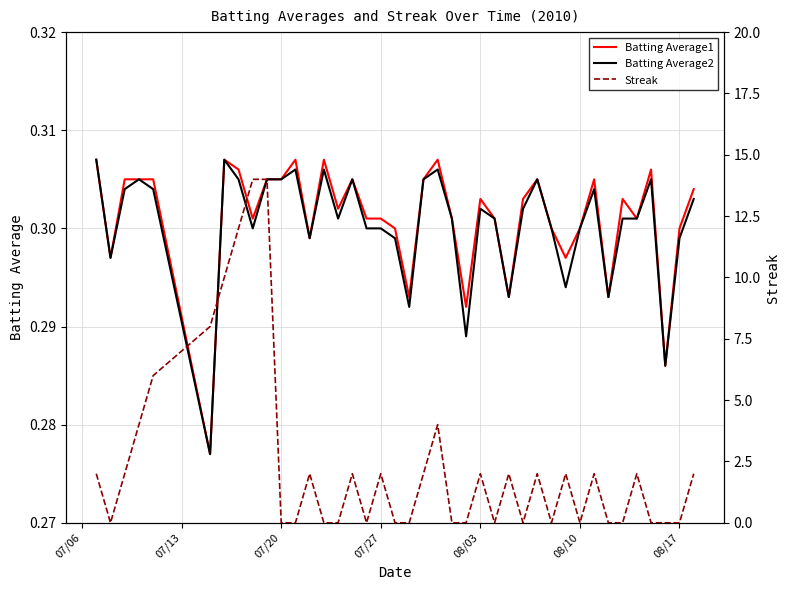

Reading right to left, extract all data points from this chart.

Batting Average1: 0.3	0.3	0.3	0.3	0.3	0.3	0.3	0.3	0.3	0.3	0.3	0.3	0.3	0.3	0.3	0.3	0.3	0.3	0.3	0.3	0.3	0.3	0.3	0.3	0.3	0.3	0.3	0.3	0.3	0.3	0.3	0.3	0.3	0.3	0.3	0.3	0.3	0.3	0.3	0.3
Batting Average2: 0.3	0.3	0.3	0.3	0.3	0.3	0.3	0.3	0.3	0.3	0.3	0.3	0.3	0.3	0.3	0.3	0.3	0.3	0.3	0.3	0.3	0.3	0.3	0.3	0.3	0.3	0.3	0.3	0.3	0.3	0.3	0.3	0.3	0.3	0.3	0.3	0.3	0.3	0.3	0.3
Streak: 2.0	0.0	0.0	0.0	2.0	0.0	0.0	2.0	0.0	2.0	0.0	2.0	0.0	2.0	0.0	2.0	0.0	0.0	4.0	2.0	0.0	0.0	2.0	0.0	2.0	0.0	0.0	2.0	0.0	0.0	14.0	14.0	12.0	10.0	8.0	6.0	4.0	2.0	0.0	2.0